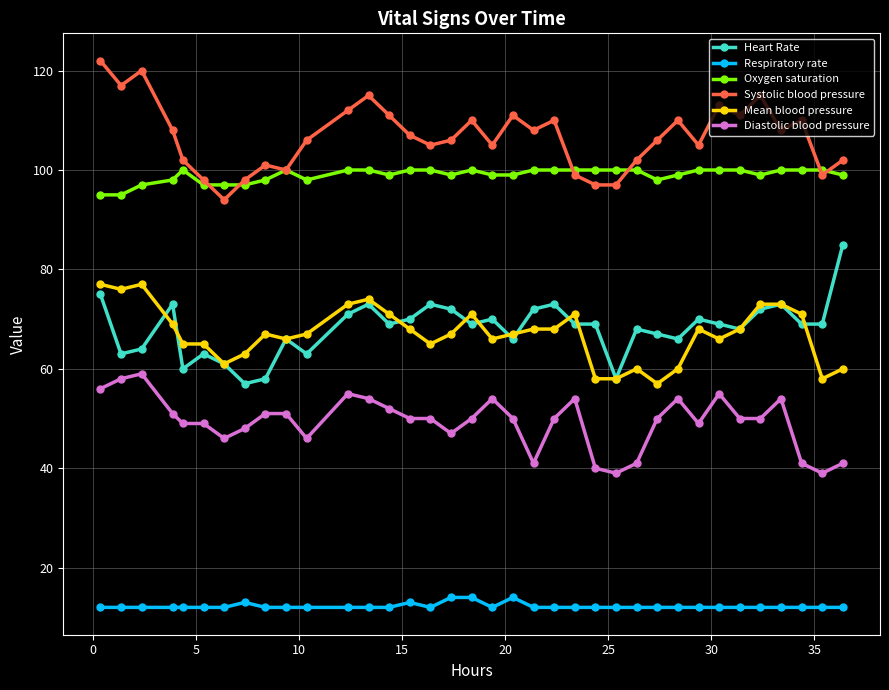

Reading left to right, transcribe all the data shown in this chart.

Heart Rate: 75	63	64	73	60	63	61	57	58	66	63	71	73	69	70	73	72	69	70	66	72	73	69	69	58	68	67	66	70	69	68	72	73	69	69	85
Respiratory rate: 12	12	12	12	12	12	12	13	12	12	12	12	12	12	13	12	14	14	12	14	12	12	12	12	12	12	12	12	12	12	12	12	12	12	12	12
Oxygen saturation: 95	95	97	98	100	97	97	97	98	100	98	100	100	99	100	100	99	100	99	99	100	100	100	100	100	100	98	99	100	100	100	99	100	100	100	99
Systolic blood pressure: 122	117	120	108	102	98	94	98	101	100	106	112	115	111	107	105	106	110	105	111	108	110	99	97	97	102	106	110	105	113	111	115	108	110	99	102
Mean blood pressure: 77	76	77	69	65	65	61	63	67	66	67	73	74	71	68	65	67	71	66	67	68	68	71	58	58	60	57	60	68	66	68	73	73	71	58	60
Diastolic blood pressure: 56	58	59	51	49	49	46	48	51	51	46	55	54	52	50	50	47	50	54	50	41	50	54	40	39	41	50	54	49	55	50	50	54	41	39	41